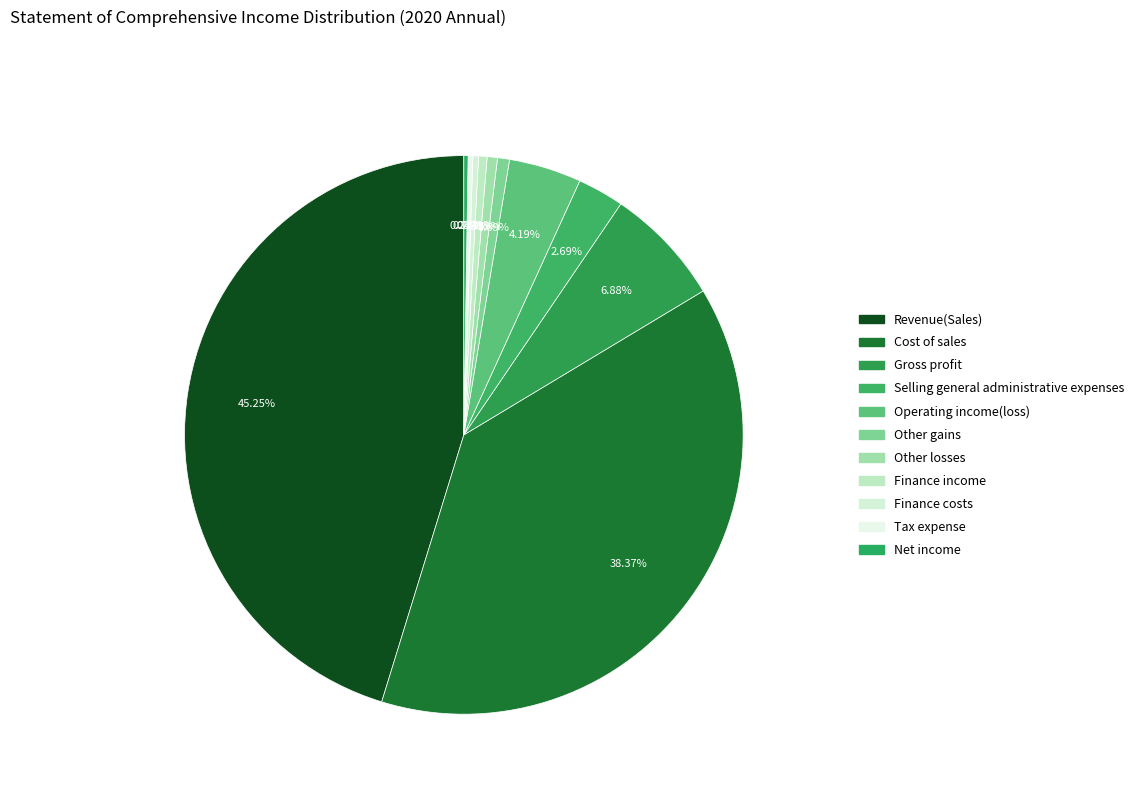

Rank the categories by value from lowest to highest.

Net income, Tax expense, Finance costs, Finance income, Other losses, Other gains, Selling general administrative expenses, Operating income(loss), Gross profit, Cost of sales, Revenue(Sales)